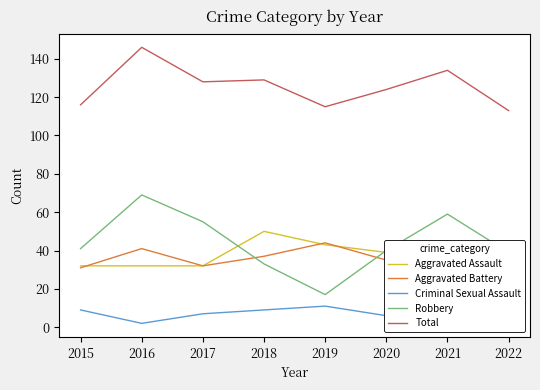

Reading left to right, what are all the values shown in this chart?

Aggravated Assault: 2015=32	2016=32	2017=32	2018=50	2019=43	2020=39	2021=32	2022=40
Aggravated Battery: 2015=31	2016=41	2017=32	2018=37	2019=44	2020=35	2021=31	2022=28
Criminal Sexual Assault: 2015=9	2016=2	2017=7	2018=9	2019=11	2020=6	2021=10	2022=5
Robbery: 2015=41	2016=69	2017=55	2018=33	2019=17	2020=40	2021=59	2022=39
Total: 2015=116	2016=146	2017=128	2018=129	2019=115	2020=124	2021=134	2022=113